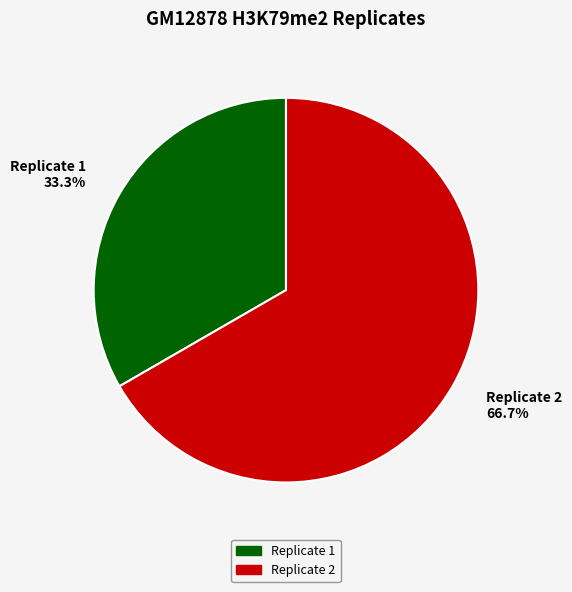

Which category has the smallest portion of the pie?

Replicate 1